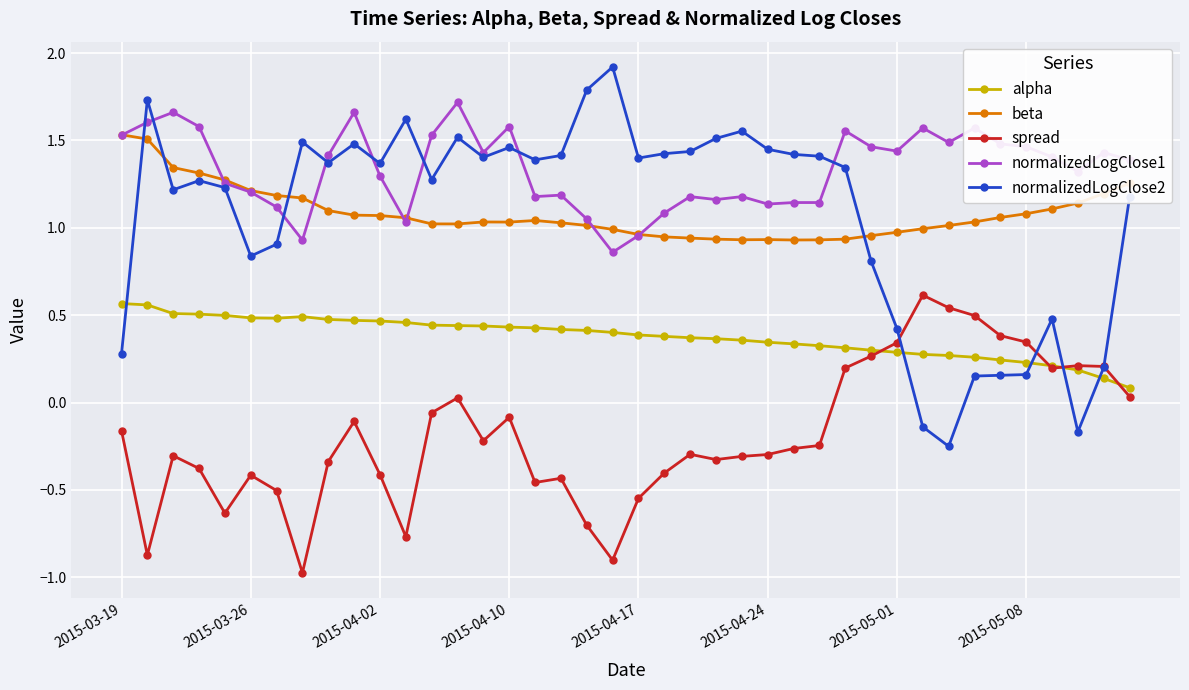

What is the sum of all alpha values?

15.1